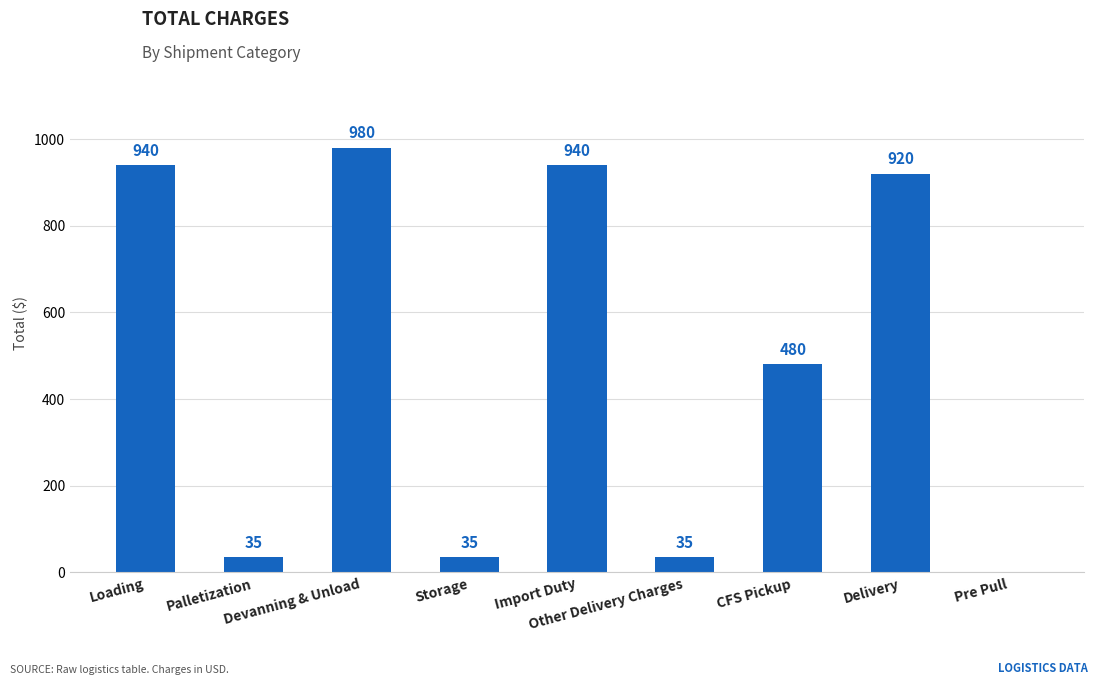

Where is the data nearest to the value 490?

CFS Pickup